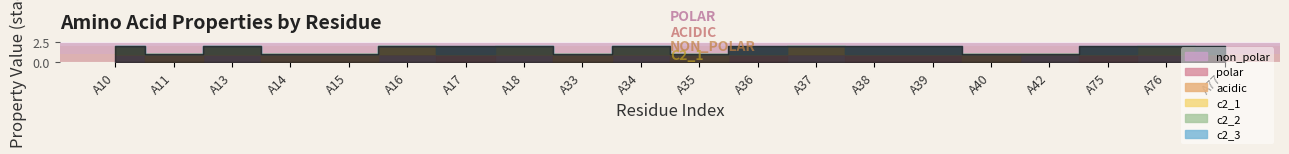

Where is the first local maximum for c2_1?

A16